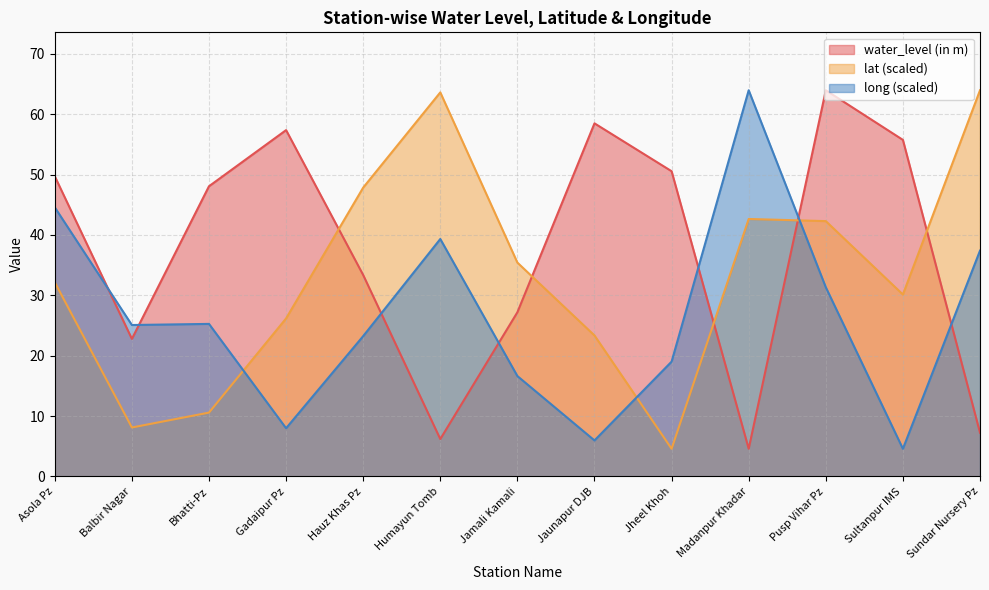

True or false: lat has a value of 35.3 at Jaunapur DJB.

False